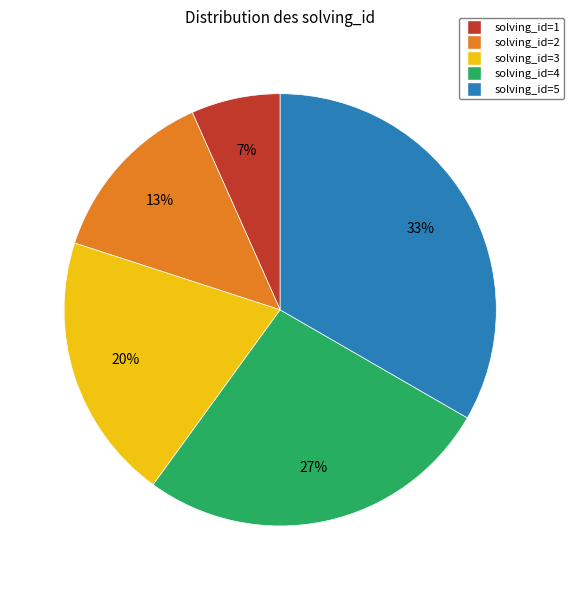

Is the sum of solving_id=2 and solving_id=5 greater than half?

No